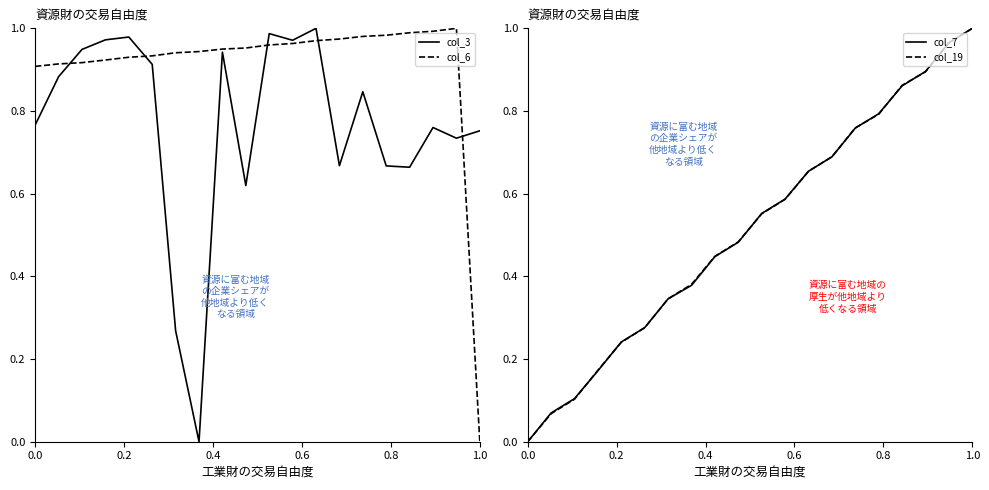

The value of col_19 at 1.0 is 0.3. True or false?

False